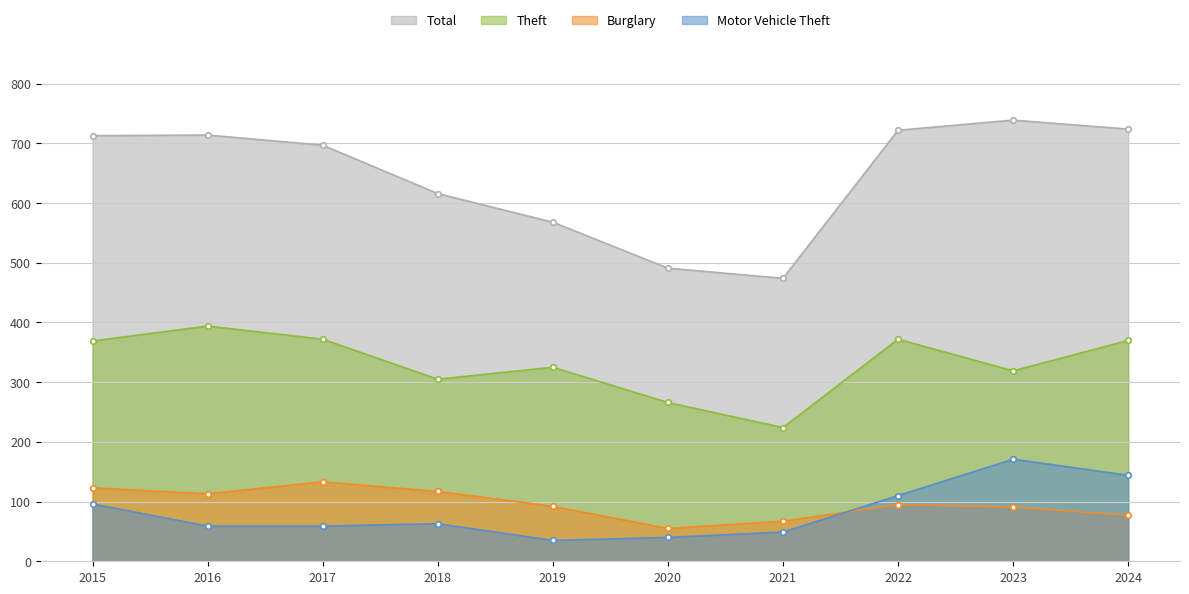

What is the value of the Theft point at the 8th from the left?

372